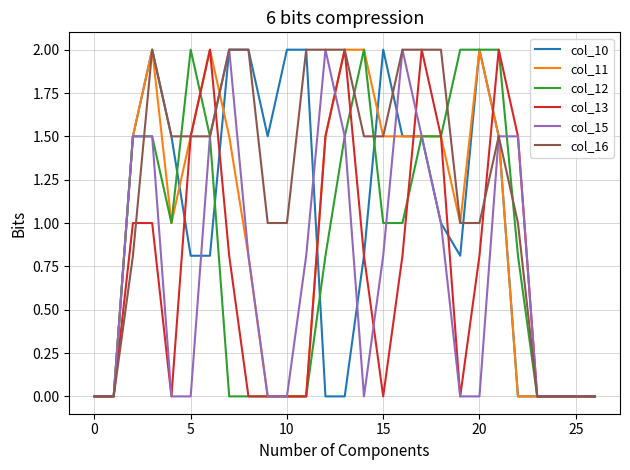

How many distinct data groups are displayed?

6